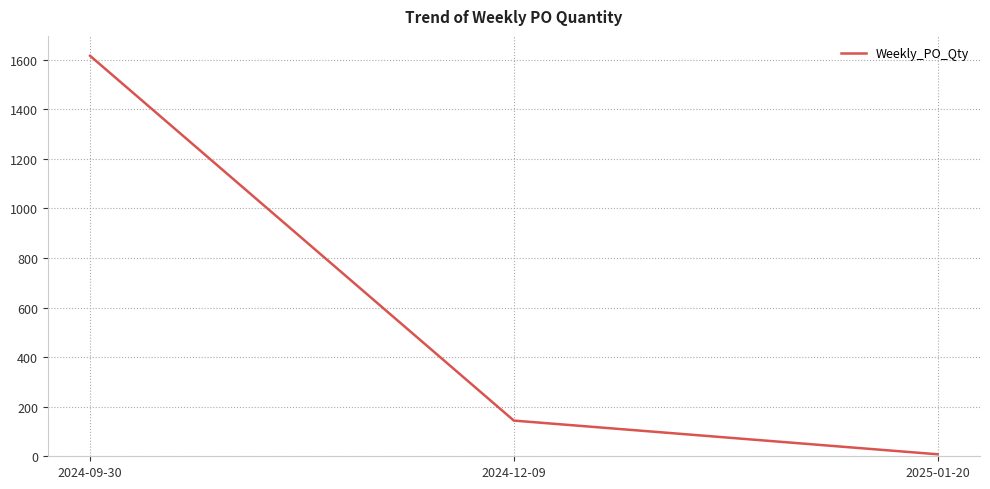

At which label is the value closest to 812?

2024-12-09